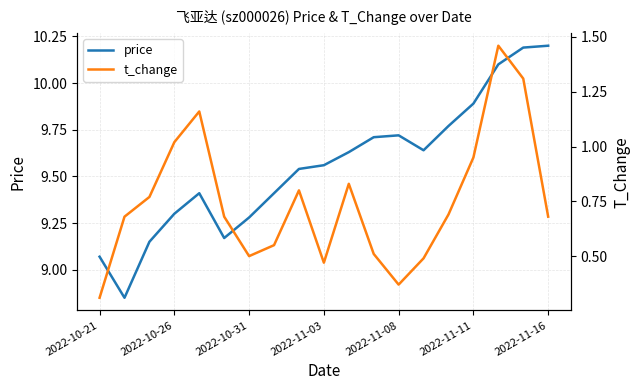

The price series shows 2.7 at 7. True or false?

False